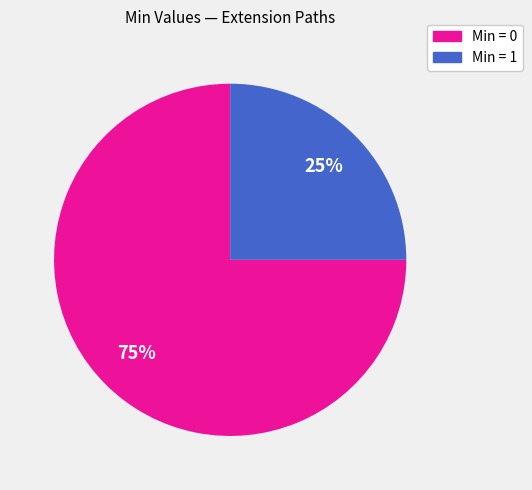

Does any single category account for the majority?

Yes